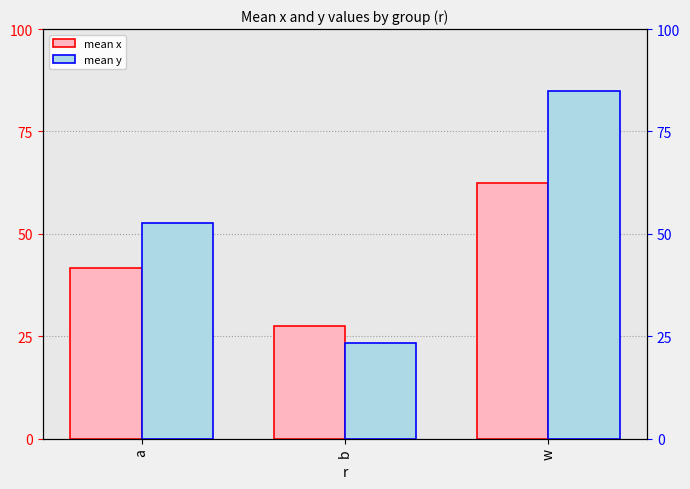

The value of mean x at w is 62.4. True or false?

True